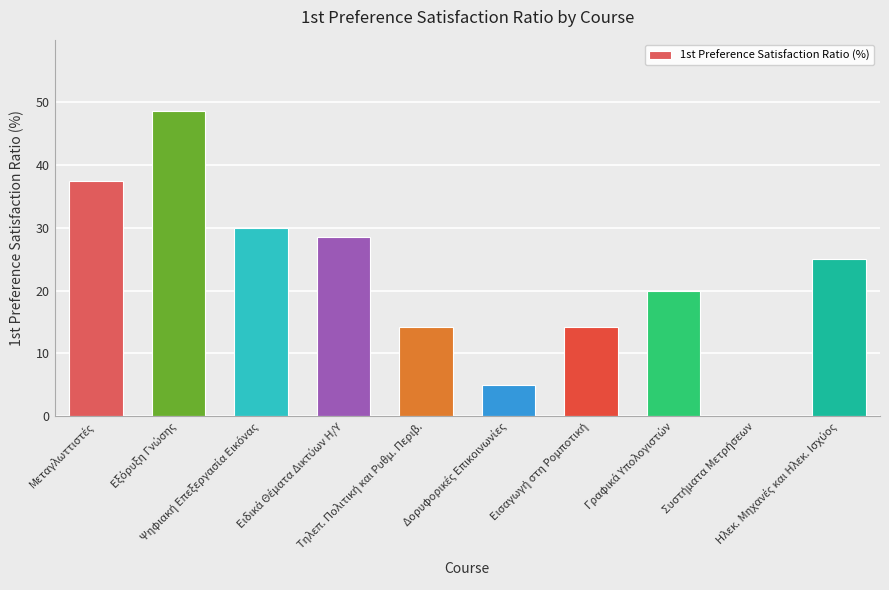

What is the sum of all values?

223.2